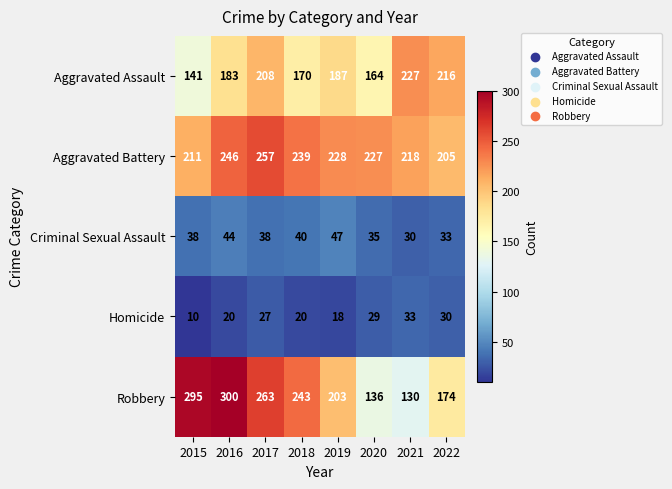

Which series has the largest total across all categories?

Aggravated Battery